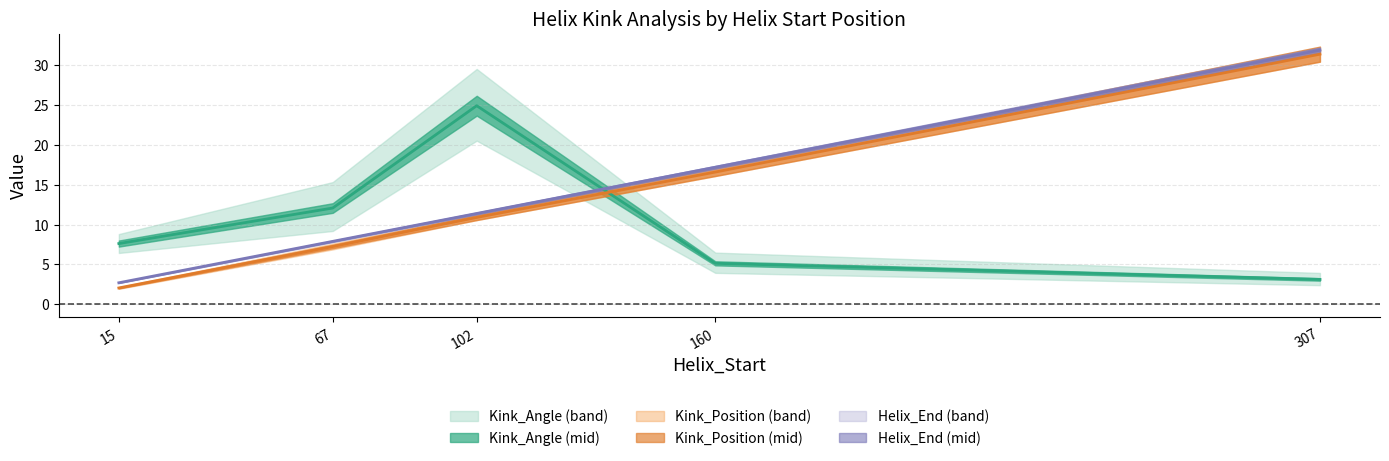

What is the difference between the maximum and minimum values in the Kink_Position_A series?

29.3